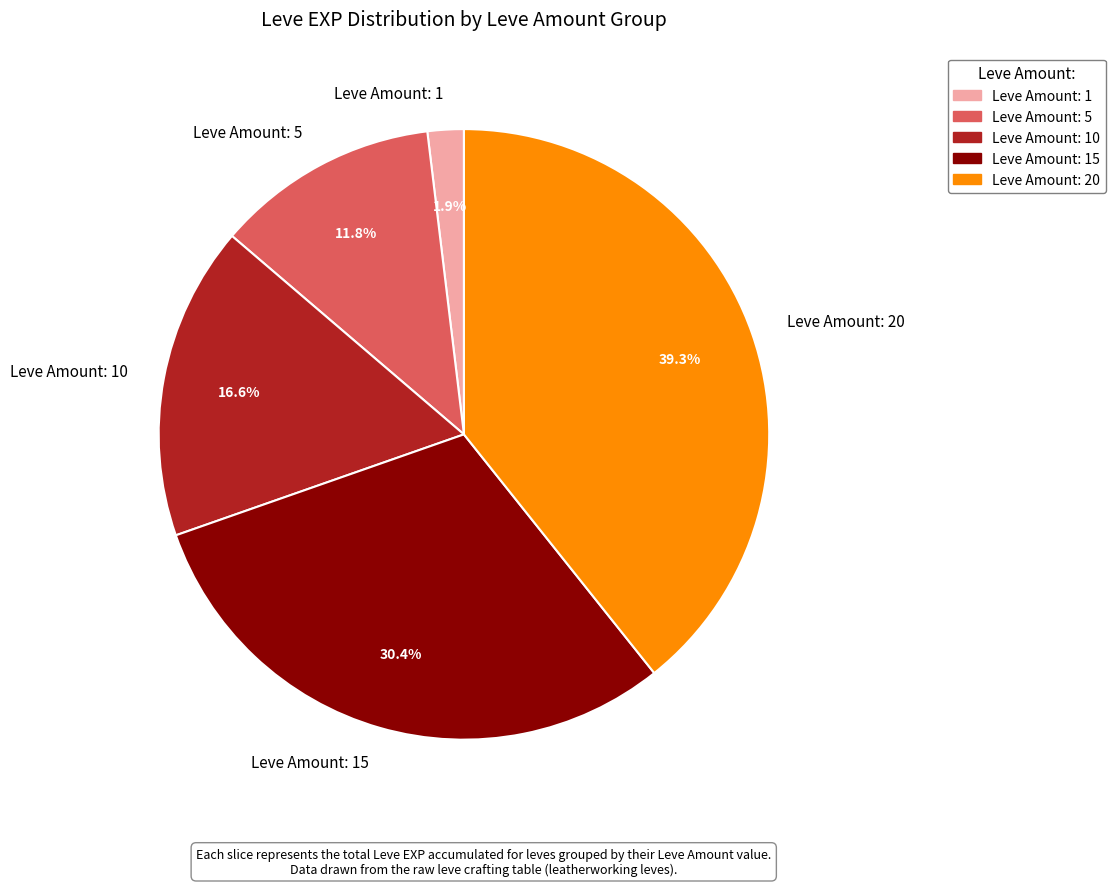

What percentage do Leve Amount: 5 and Leve Amount: 10 together represent?

28.4%